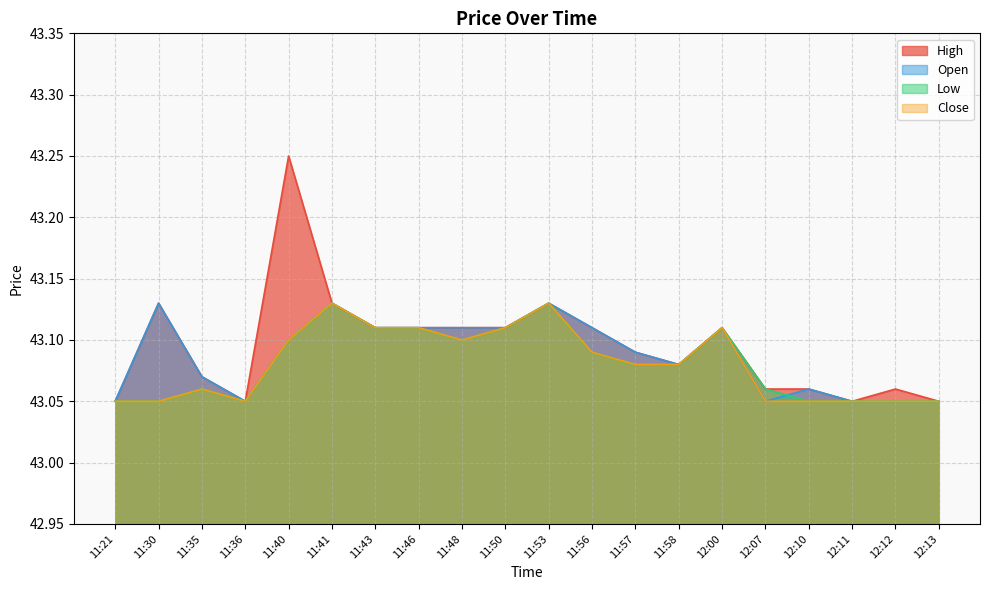

Reading left to right, list all the values displayed in this chart.

High: 11:21=43.0	11:30=43.1	11:35=43.1	11:36=43.0	11:40=43.2	11:41=43.1	11:43=43.1	11:46=43.1	11:48=43.1	11:50=43.1	11:53=43.1	11:56=43.1	11:57=43.1	11:58=43.1	12:00=43.1	12:07=43.1	12:10=43.1	12:11=43.0	12:12=43.1	12:13=43.0
Open: 11:21=43.0	11:30=43.1	11:35=43.1	11:36=43.0	11:40=43.1	11:41=43.1	11:43=43.1	11:46=43.1	11:48=43.1	11:50=43.1	11:53=43.1	11:56=43.1	11:57=43.1	11:58=43.1	12:00=43.1	12:07=43.0	12:10=43.1	12:11=43.0	12:12=43.0	12:13=43.0
Low: 11:21=43.0	11:30=43.0	11:35=43.1	11:36=43.0	11:40=43.1	11:41=43.1	11:43=43.1	11:46=43.1	11:48=43.1	11:50=43.1	11:53=43.1	11:56=43.1	11:57=43.1	11:58=43.1	12:00=43.1	12:07=43.1	12:10=43.0	12:11=43.0	12:12=43.0	12:13=43.0
Close: 11:21=43.0	11:30=43.0	11:35=43.1	11:36=43.0	11:40=43.1	11:41=43.1	11:43=43.1	11:46=43.1	11:48=43.1	11:50=43.1	11:53=43.1	11:56=43.1	11:57=43.1	11:58=43.1	12:00=43.1	12:07=43.0	12:10=43.0	12:11=43.0	12:12=43.0	12:13=43.0